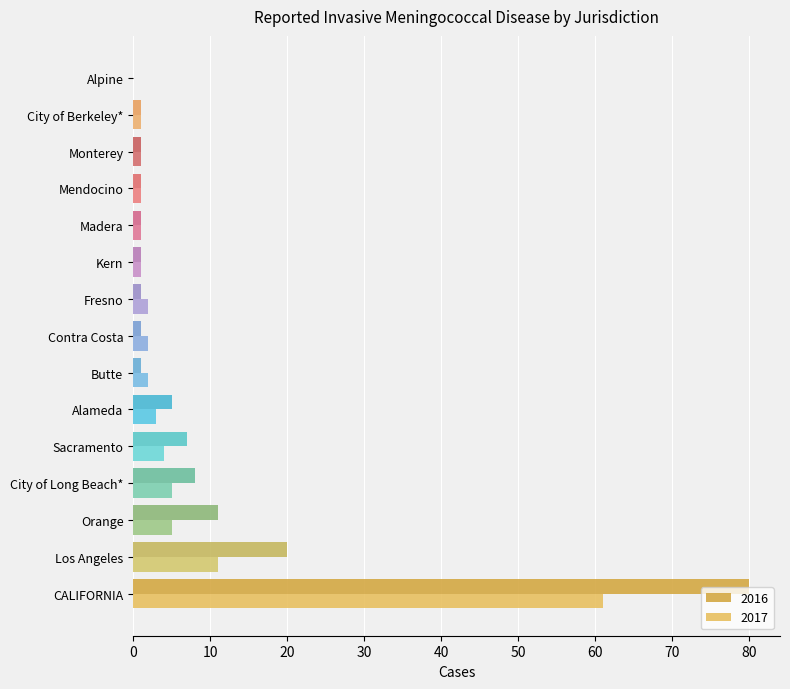

Which series changed the most between CALIFORNIA and Alameda?

2016